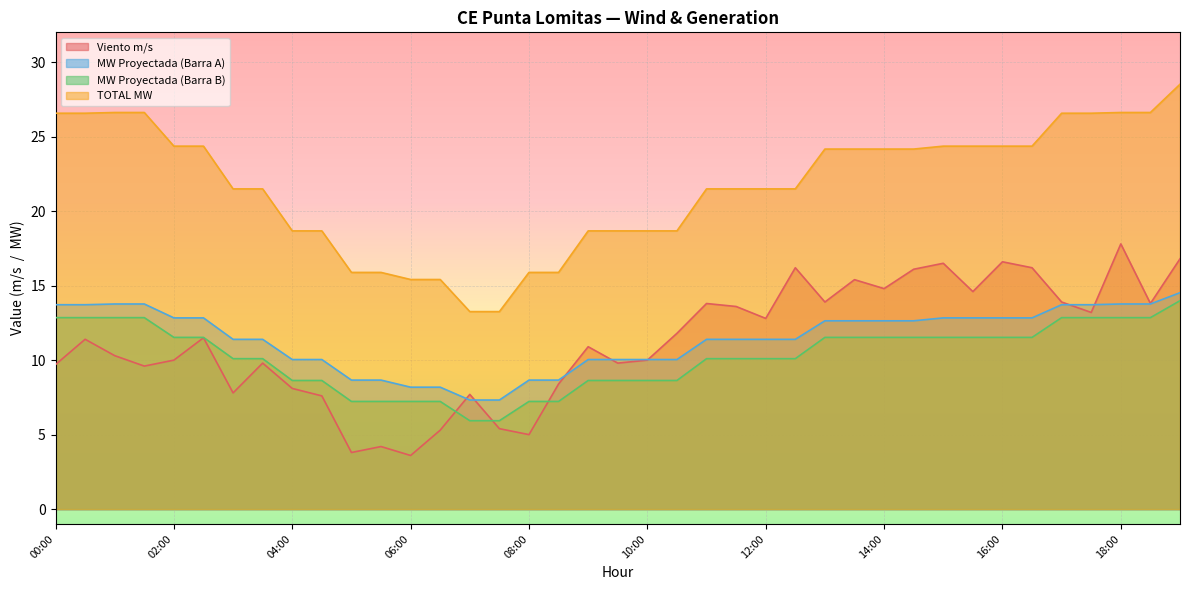

Is it true that TOTAL MW equals 24.2 at 13:30?

True